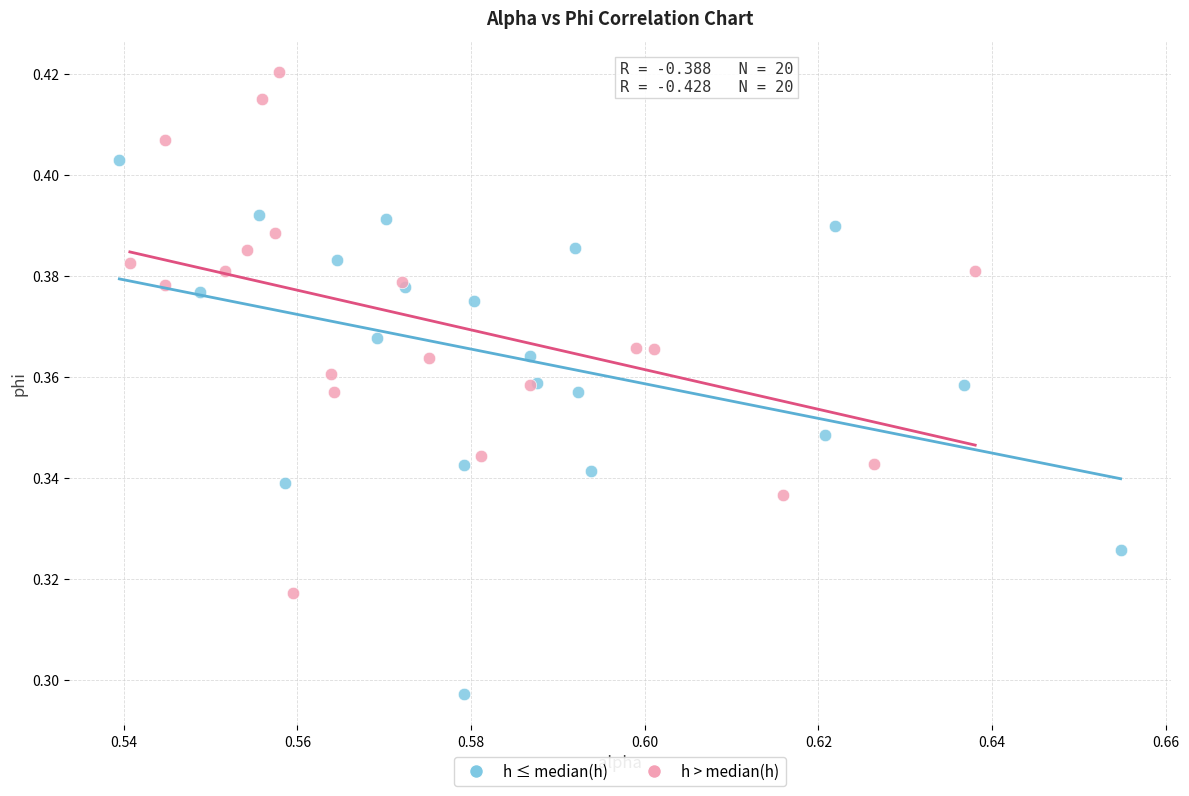

Which series has the widest spread of Y values?

h ≤ median(h)